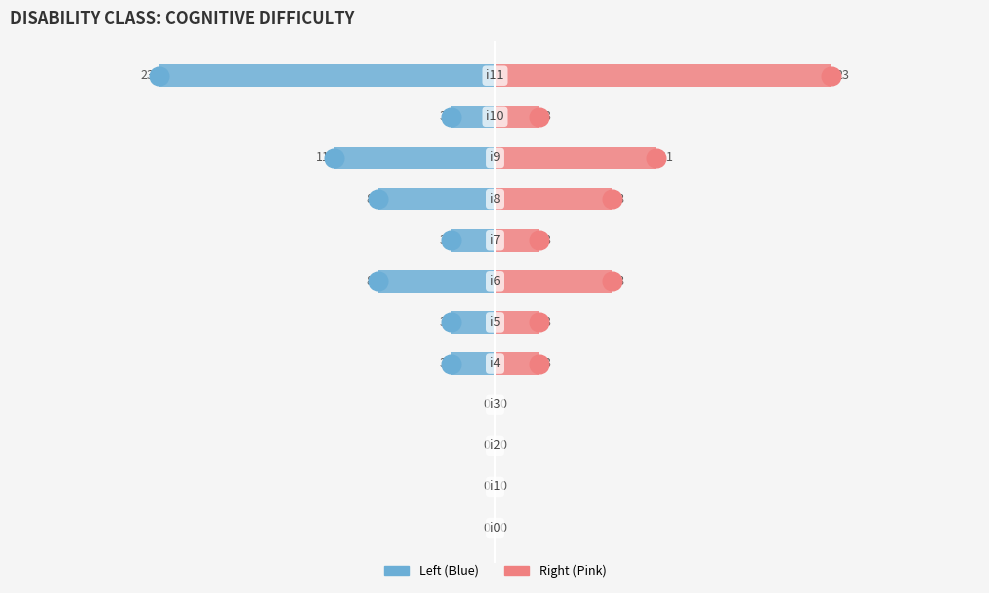

Which series has the largest total across all categories?

col_1_right